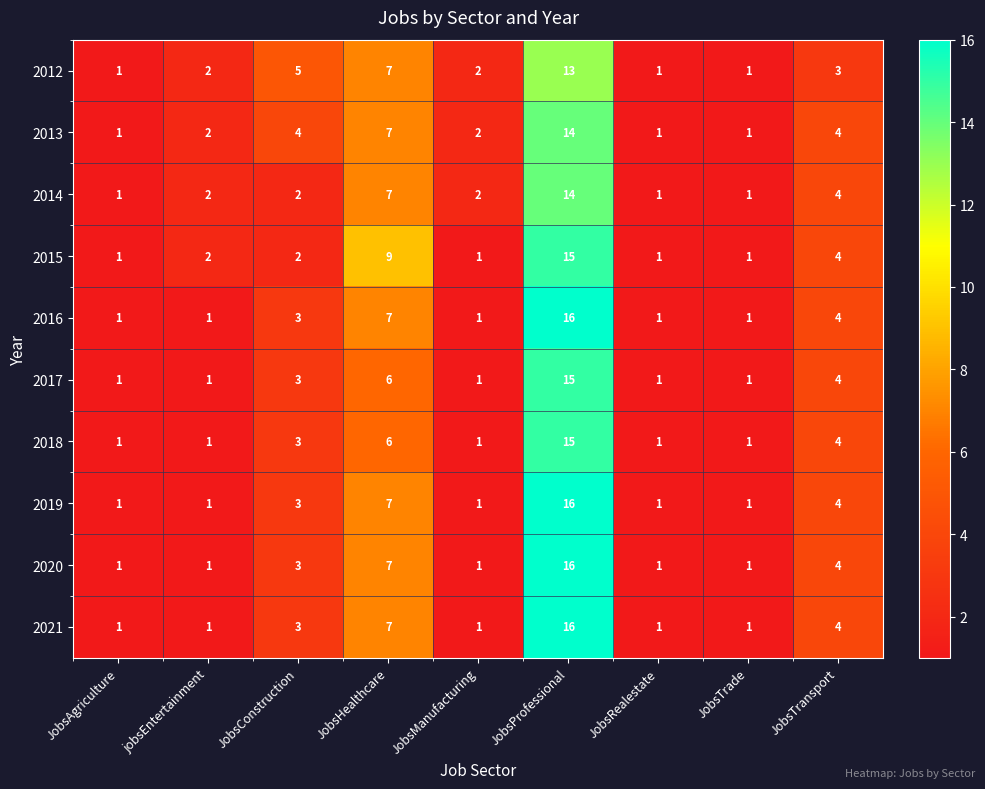

What is the maximum value shown in the chart?

16